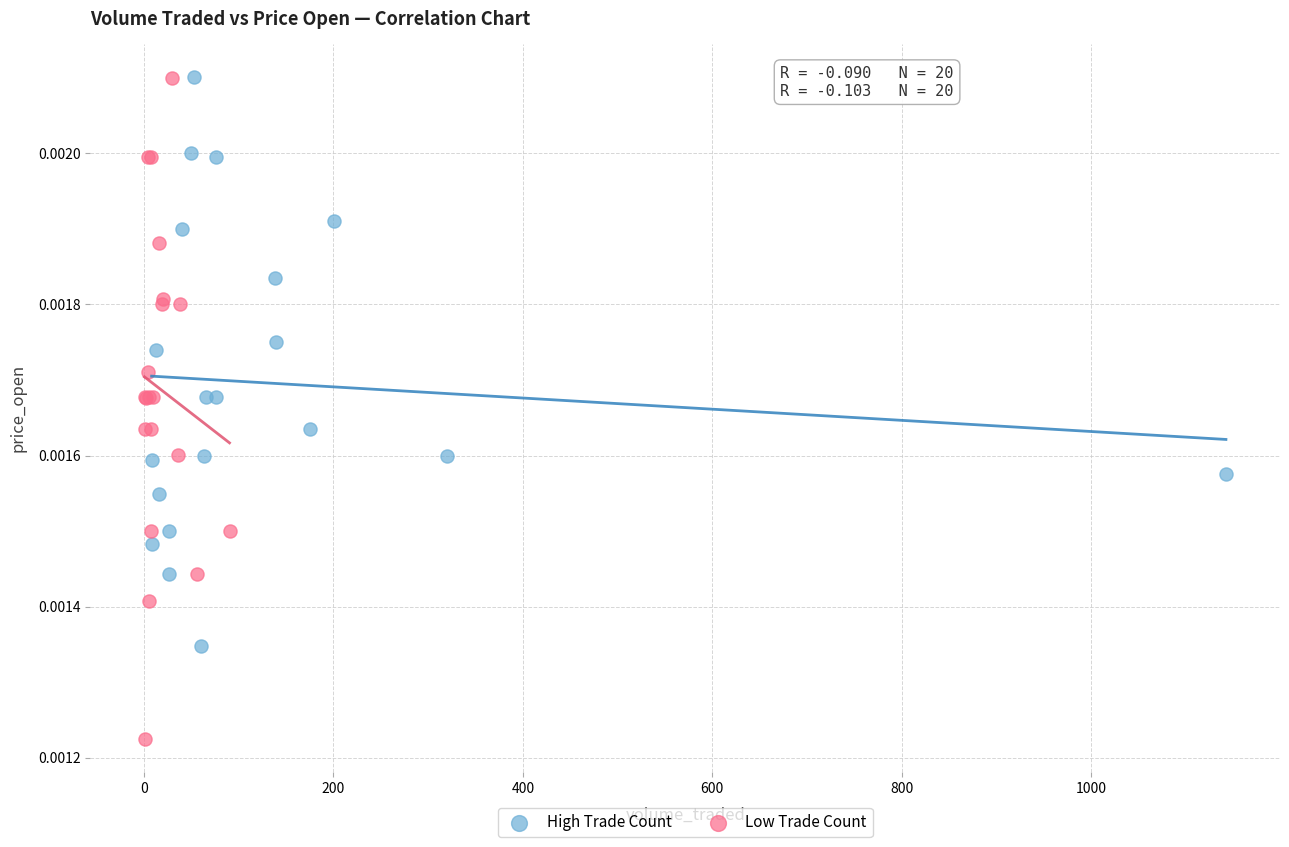

Which series has the largest Y range (max minus min)?

Low Trade Count